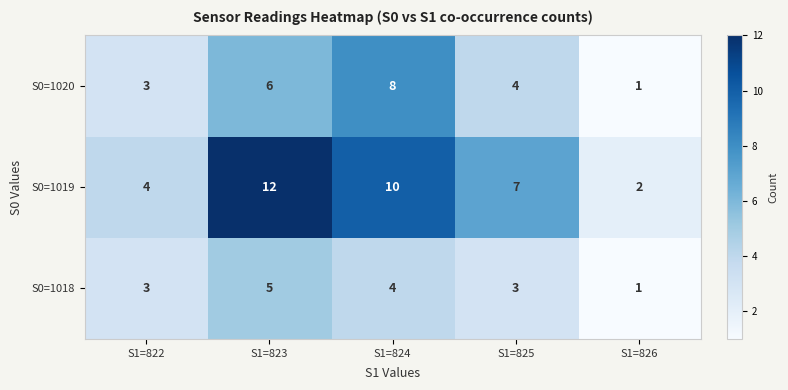

What is the total value across all series at S1=825?

14